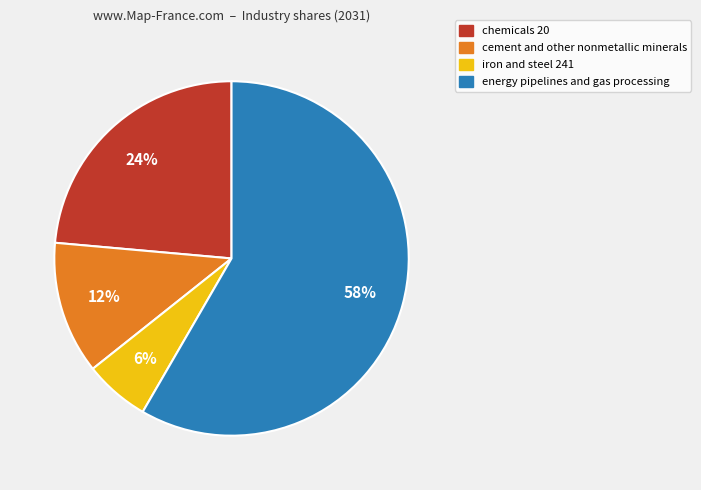

True or false: chemicals 20 accounts for 17% of the total.

False